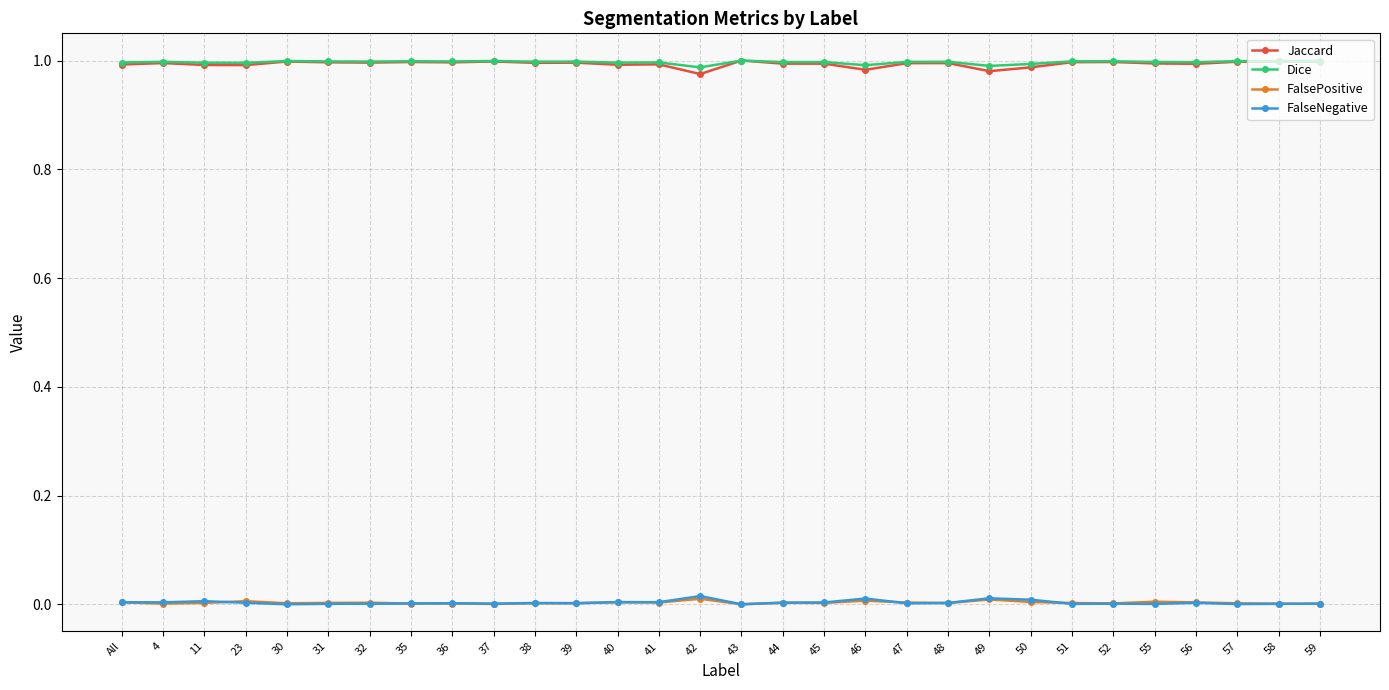

True or false: Dice has more than 1 points higher than both neighbors.

True